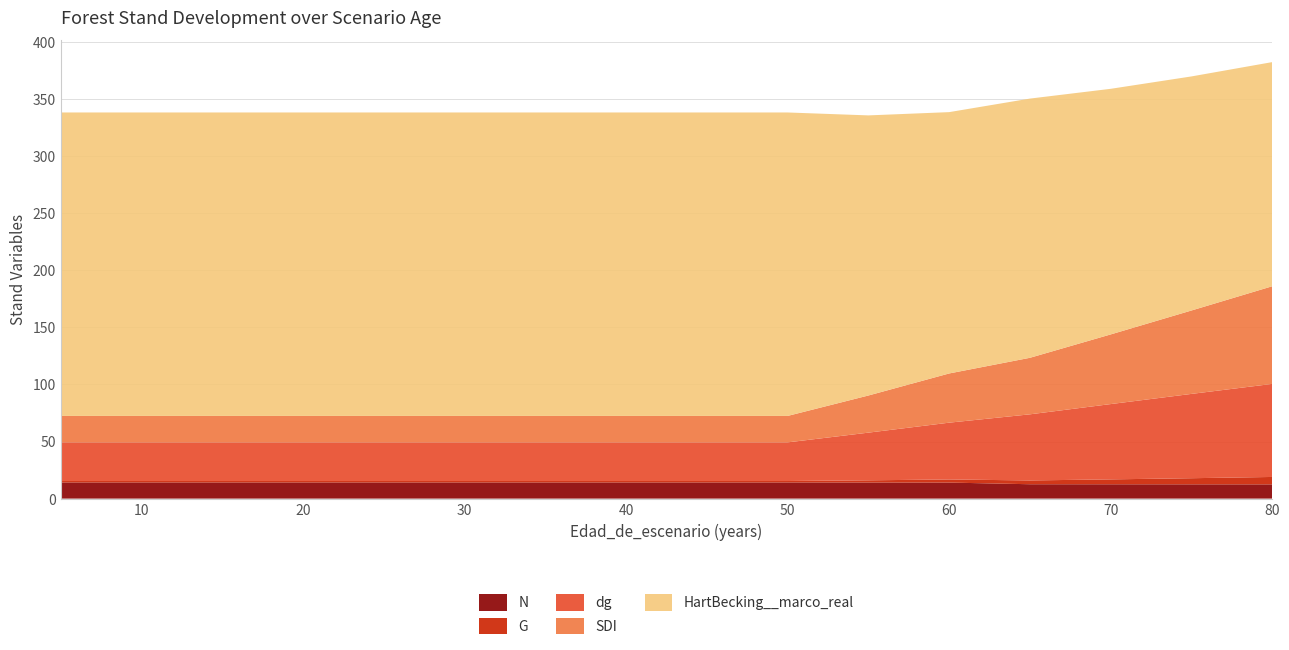

Reading left to right, list all the values displayed in this chart.

N: 5=14.2	10=14.2	15=14.2	20=14.2	25=14.2	30=14.2	35=14.2	40=14.2	45=14.2	50=14.2	55=14.1	60=14.1	65=12.6	70=12.6	75=12.5	80=12.5
G: 5=1.3	10=1.3	15=1.3	20=1.3	25=1.3	30=1.3	35=1.3	40=1.3	45=1.3	50=1.3	55=1.9	60=2.7	65=3.3	70=4.3	75=5.4	80=6.5
dg: 5=33.9	10=33.9	15=33.9	20=33.9	25=33.9	30=33.9	35=33.9	40=33.9	45=33.9	50=33.9	55=41.8	60=49.8	65=57.9	70=66.0	75=73.9	80=81.5
SDI: 5=23.2	10=23.2	15=23.2	20=23.2	25=23.2	30=23.2	35=23.2	40=23.2	45=23.2	50=23.2	55=32.5	60=43.1	65=49.5	70=61.0	75=73.1	80=85.6
HartBecking__marco_real: 5=265.9	10=265.9	15=265.9	20=265.9	25=265.9	30=265.9	35=265.9	40=265.9	45=265.9	50=265.9	55=245.4	60=229.0	65=227.1	70=215.2	75=205.1	80=196.4